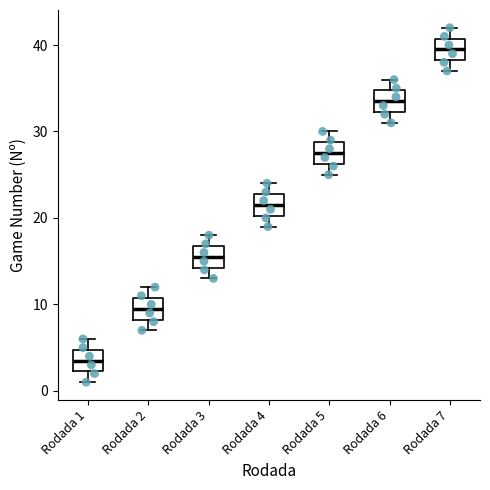

Where is the upper edge of the box for Rodada 6 on the y-axis? The values are not printed on the chart, so give them approximately, as read against the axis.

35